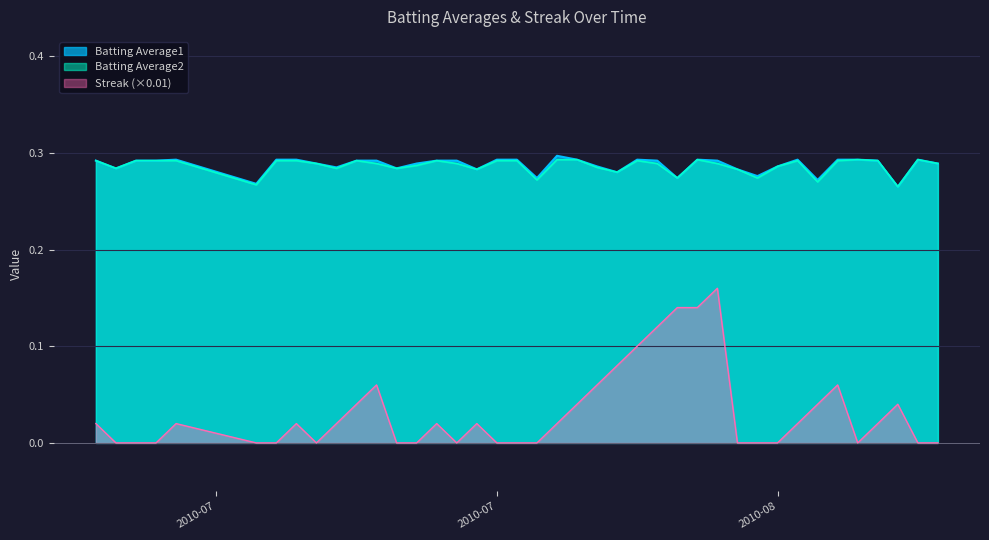

True or false: Batting Average1 has a value of 0.2 at 2010-07-29.

False